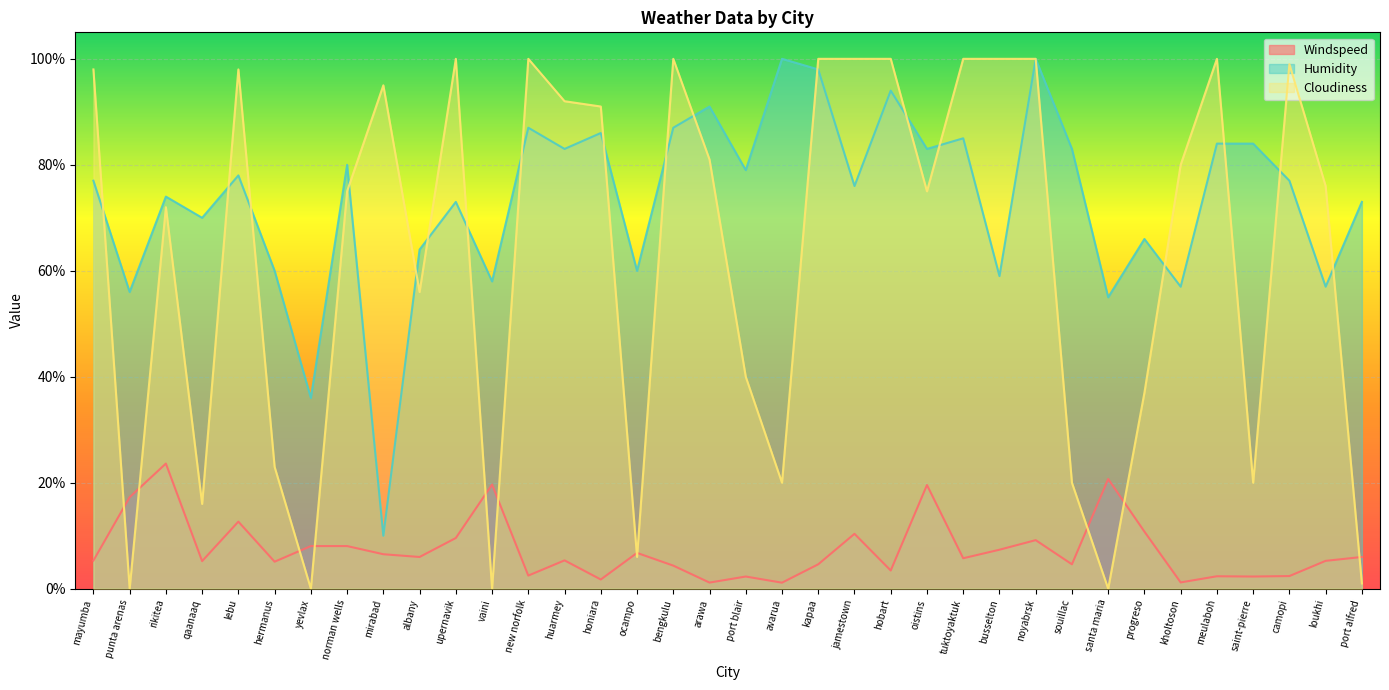

The value of Humidity at ocampo is 99.1. True or false?

False